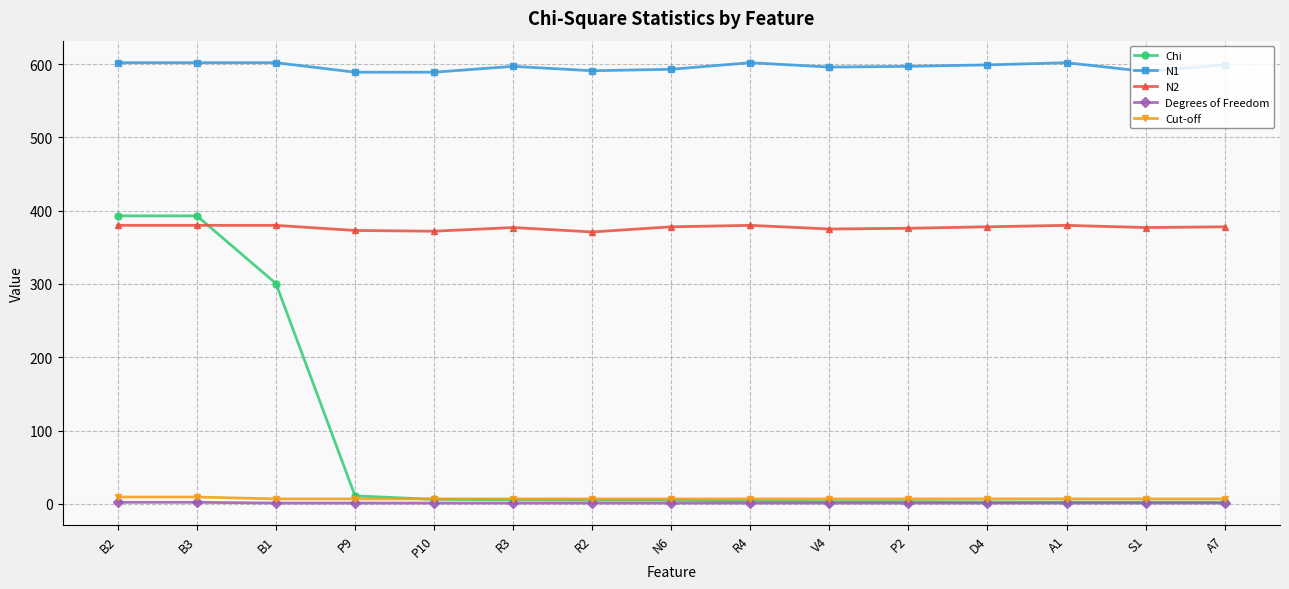

What is the maximum value shown in the chart?

602.0